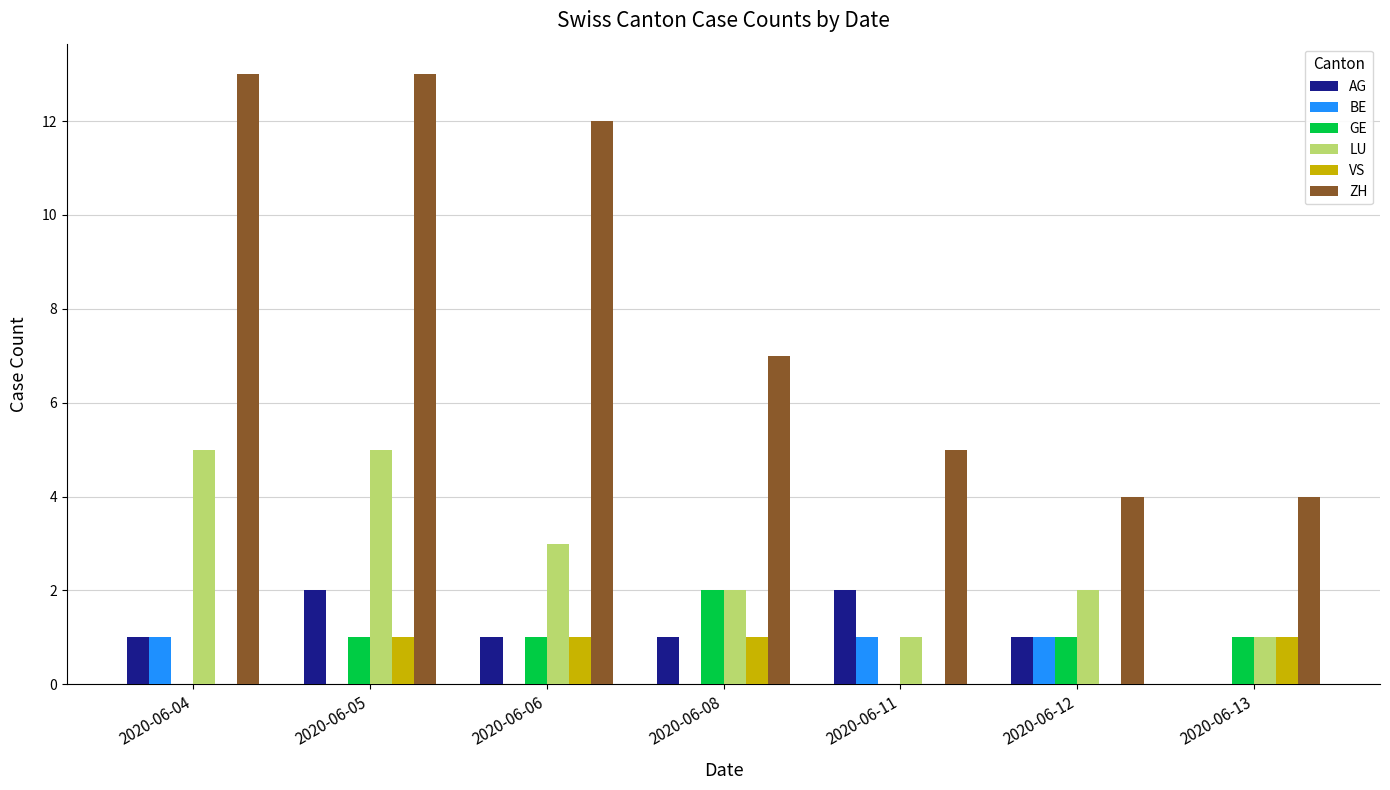

Which series changed the most between 2020-06-08 and 2020-06-13?

ZH